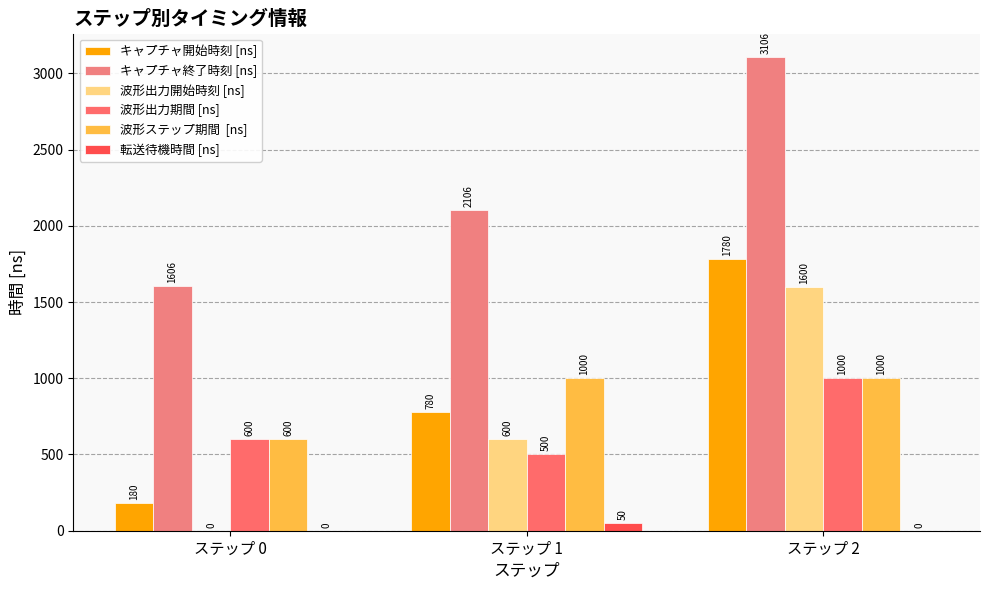

Reading left to right, what are all the values shown in this chart?

キャプチャ開始時刻 [ns]: 180	780	1780
キャプチャ終了時刻 [ns]: 1606	2106	3106
波形出力開始時刻 [ns]: 0	600	1600
波形出力期間 [ns]: 600	500	1000
波形ステップ期間  [ns]: 600	1000	1000
転送待機時間 [ns]: 0	50	0